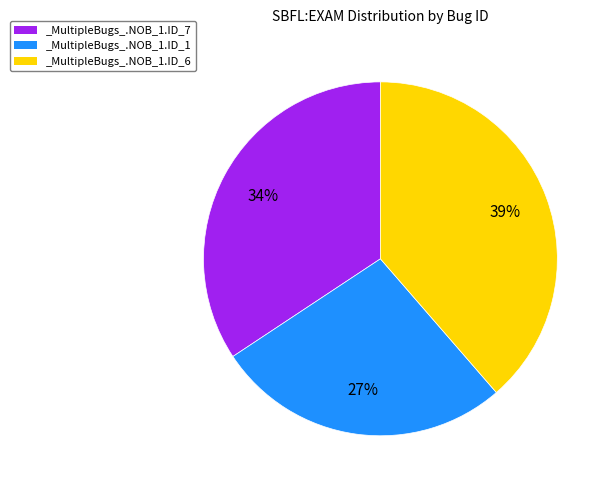

True or false: _MultipleBugs_.NOB_1.ID_6 accounts for 39% of the total.

True